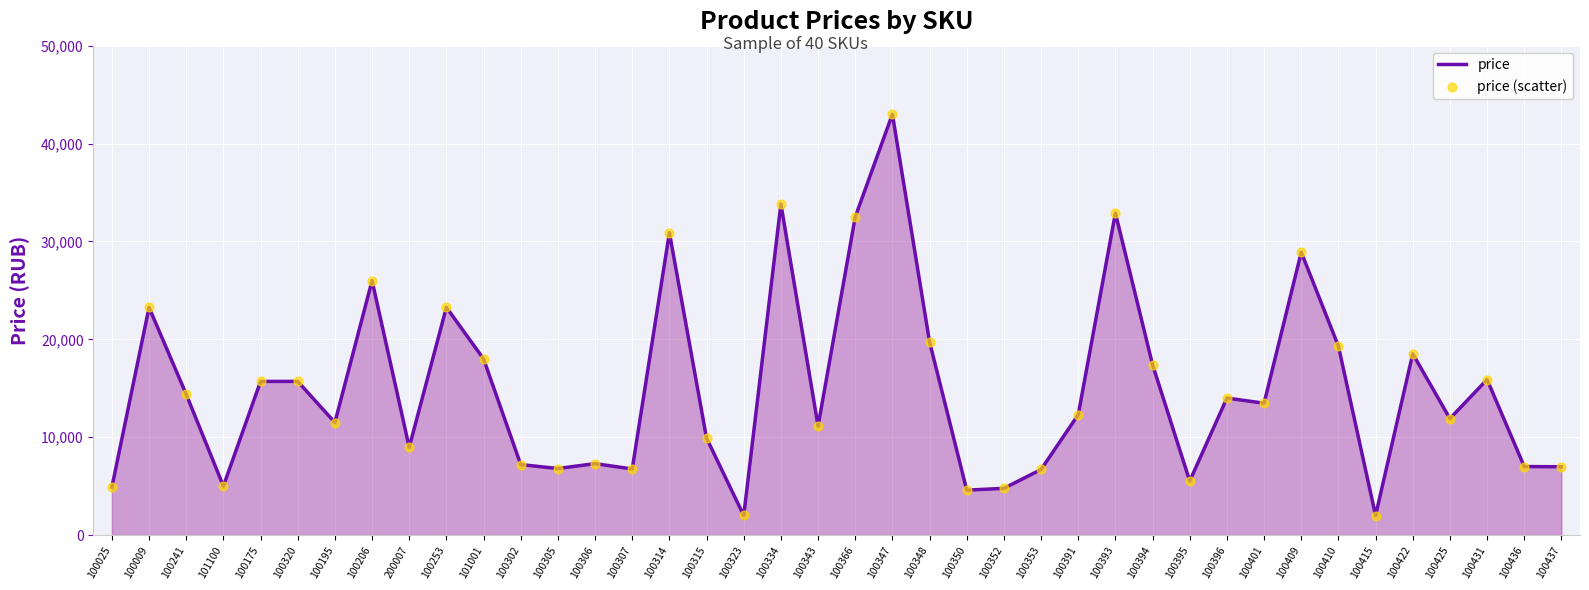

Which has a higher value, 100409 or 100422?

100409